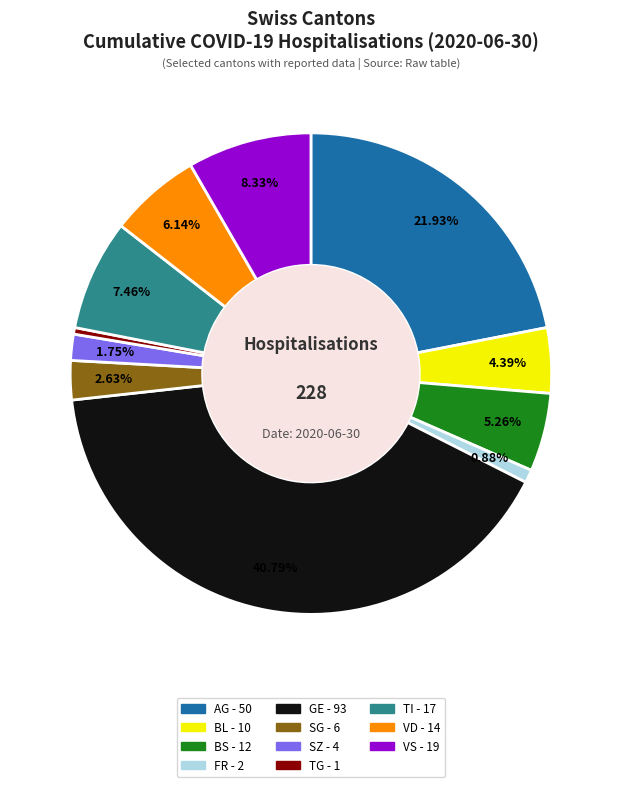

Is there any slice that represents more than half of the pie?

No